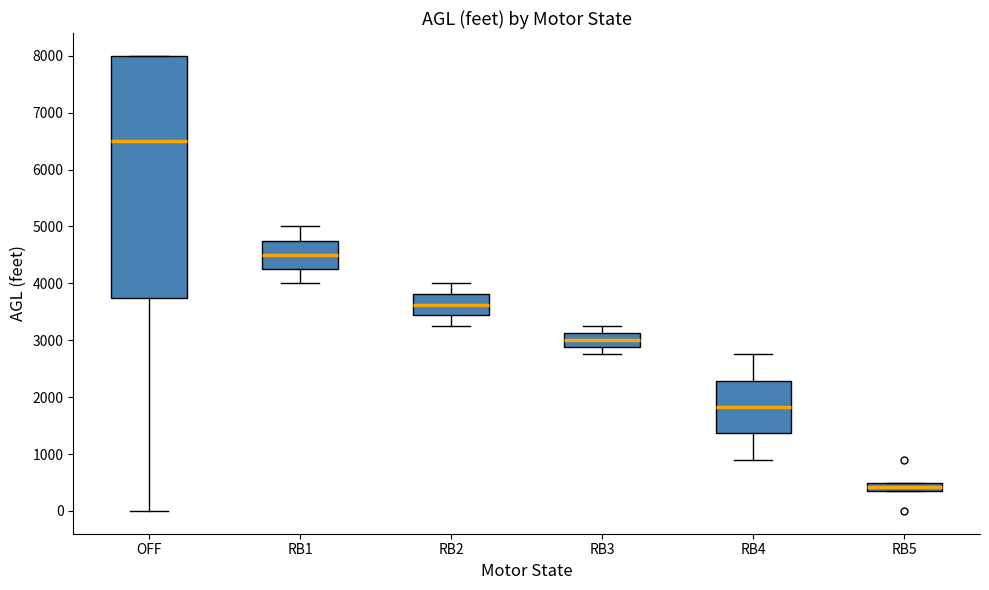

Which box's median line is the lowest?

RB5